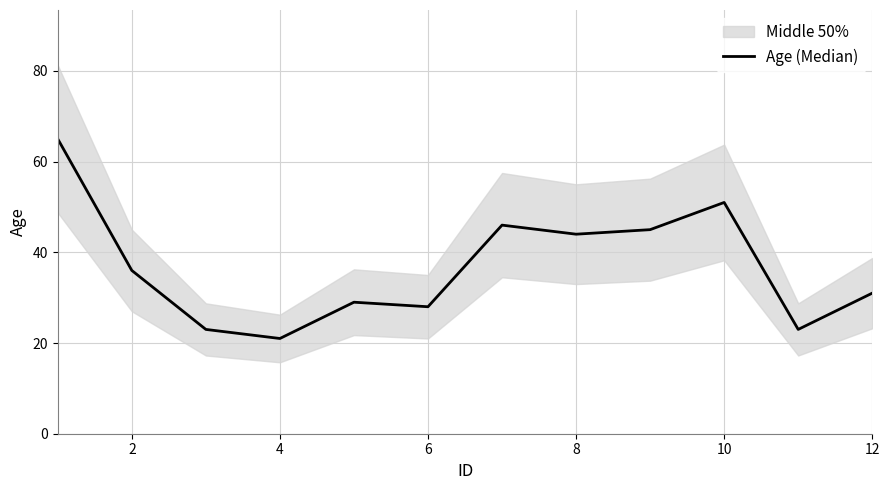

The value at 8 is 58. True or false?

False